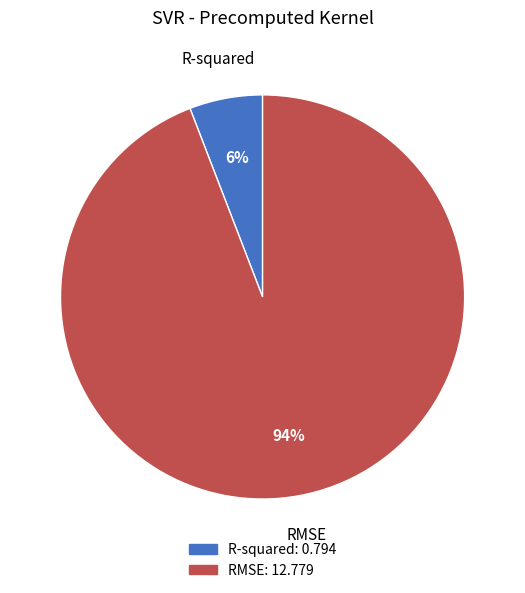

To the nearest percent, what portion does RMSE represent?

94%